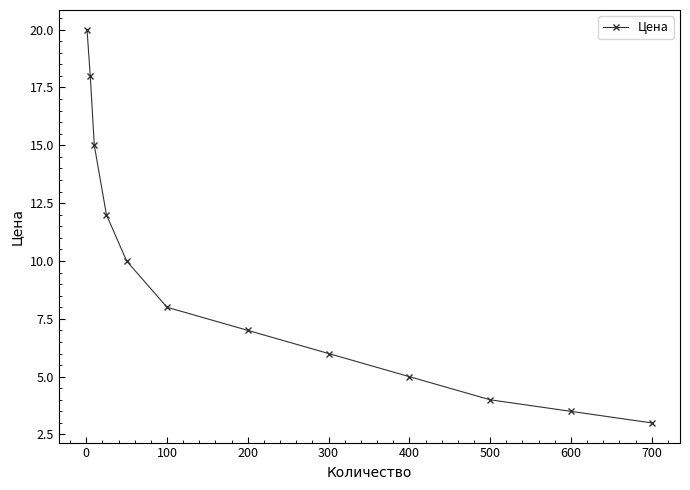

What is the greatest value displayed?

20.0